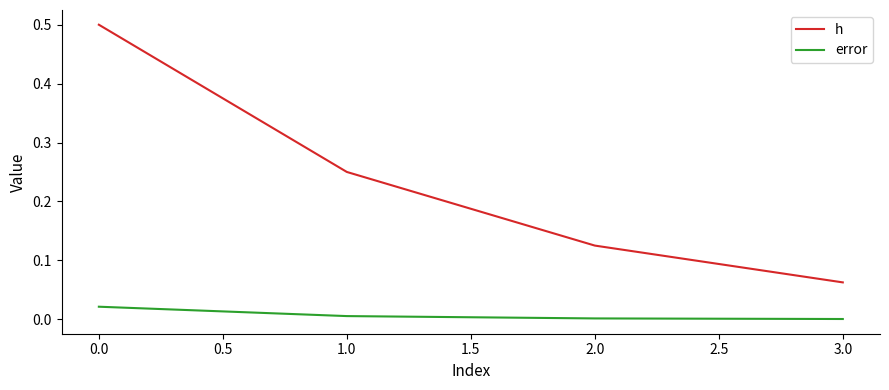

List the series in order of their peak value, highest first.

h, error